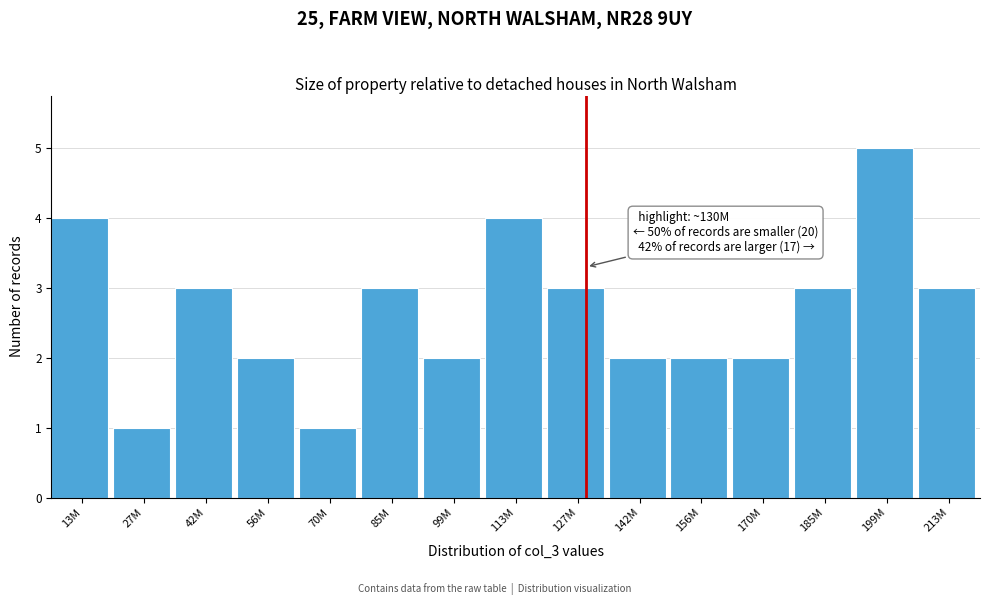

Reading left to right, what are all the values shown in this chart?

4	1	3	2	1	3	2	4	3	2	2	2	3	5	3